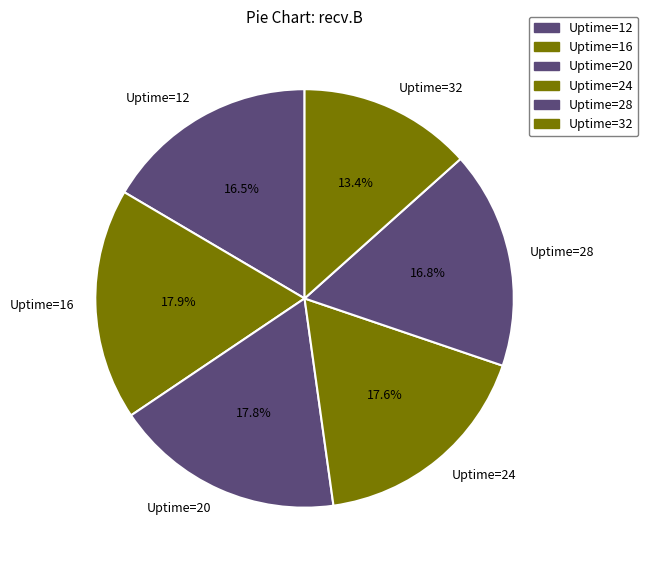

How many segments does this pie chart have?

6